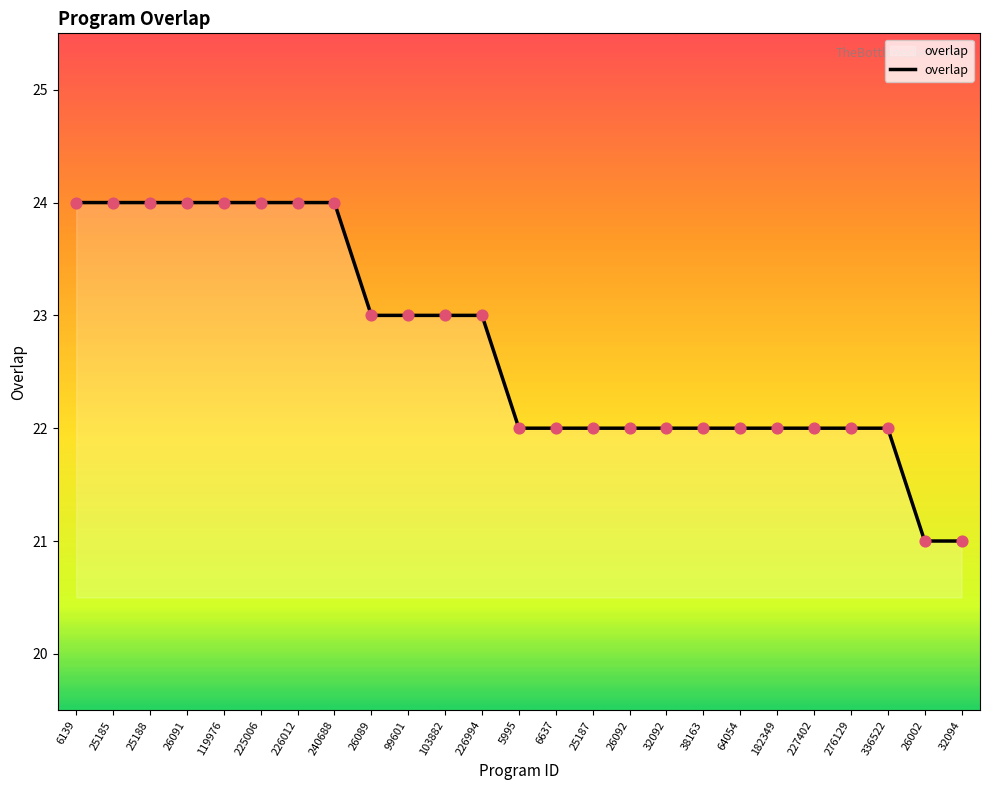

What is the change in value from 119976 to 6637?

-2